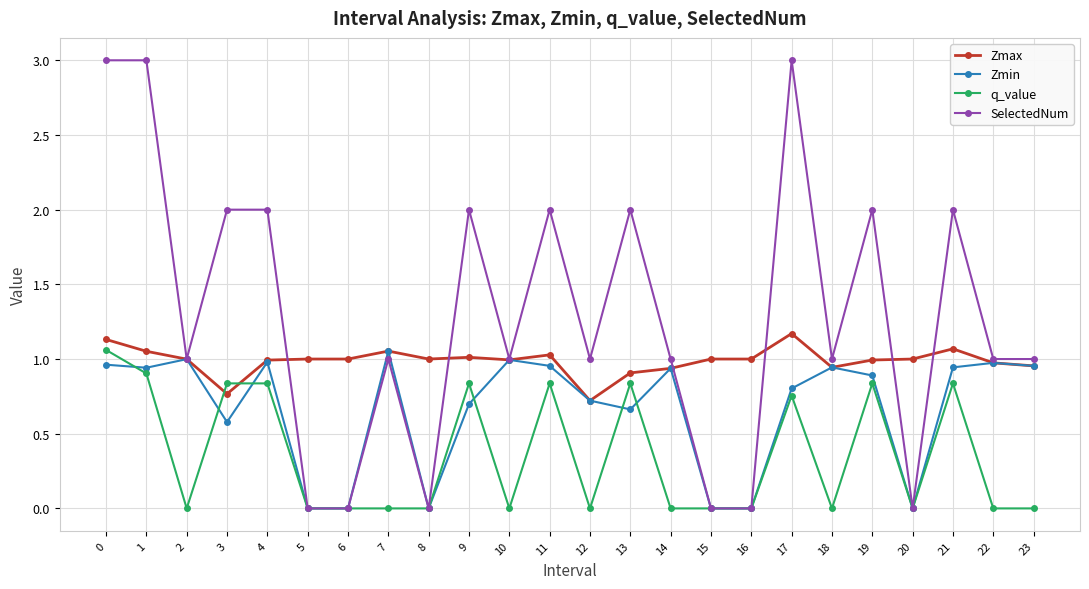

What is the greatest value displayed?

3.0